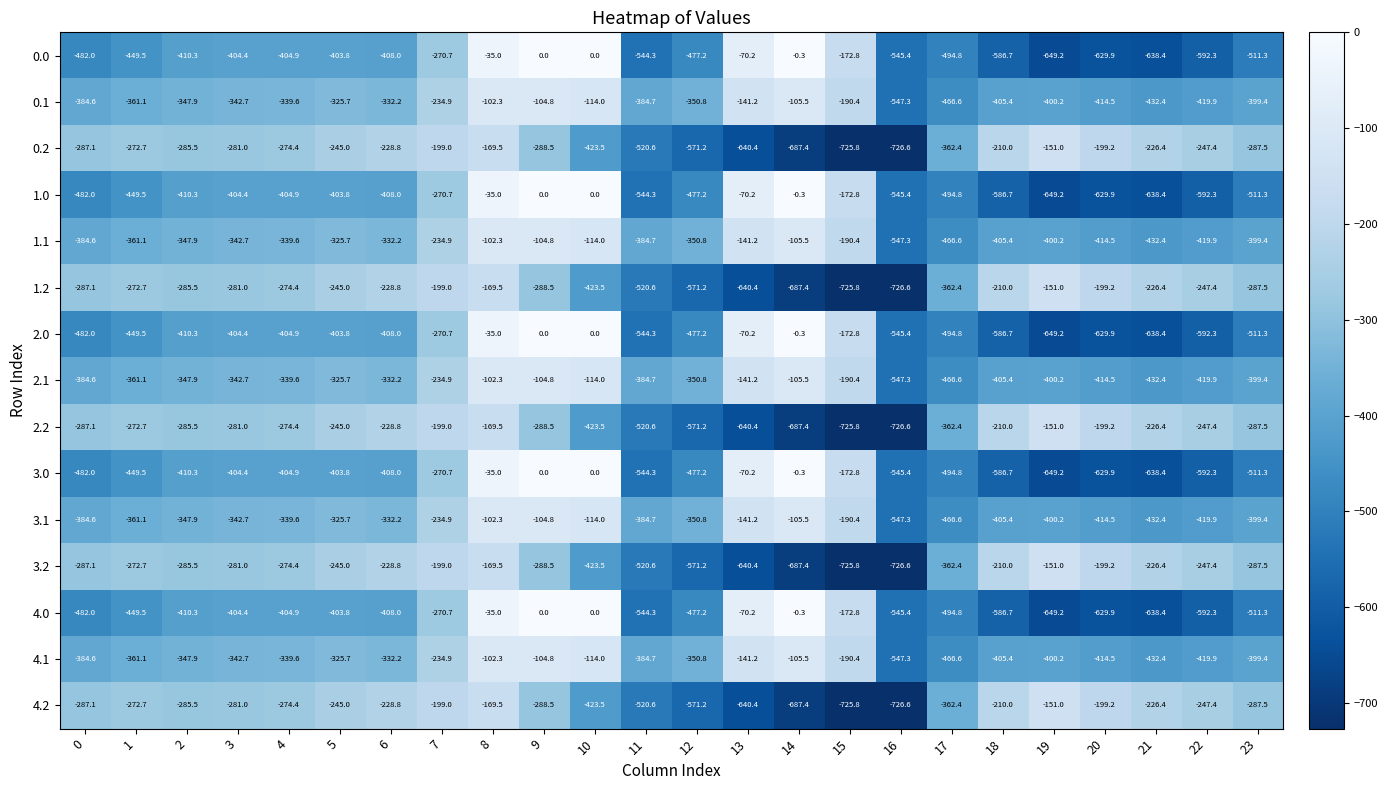

What is the spread (max minus min) of values at 12?

220.4